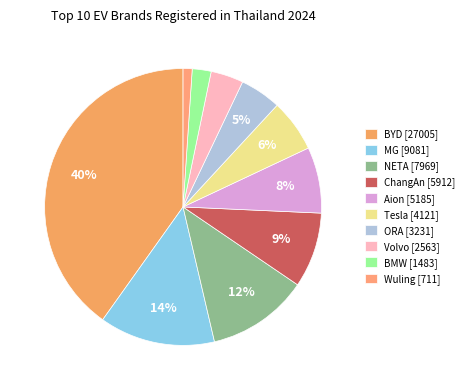

To the nearest percent, what is the difference between the BMW and Tesla slice percentages?

4%